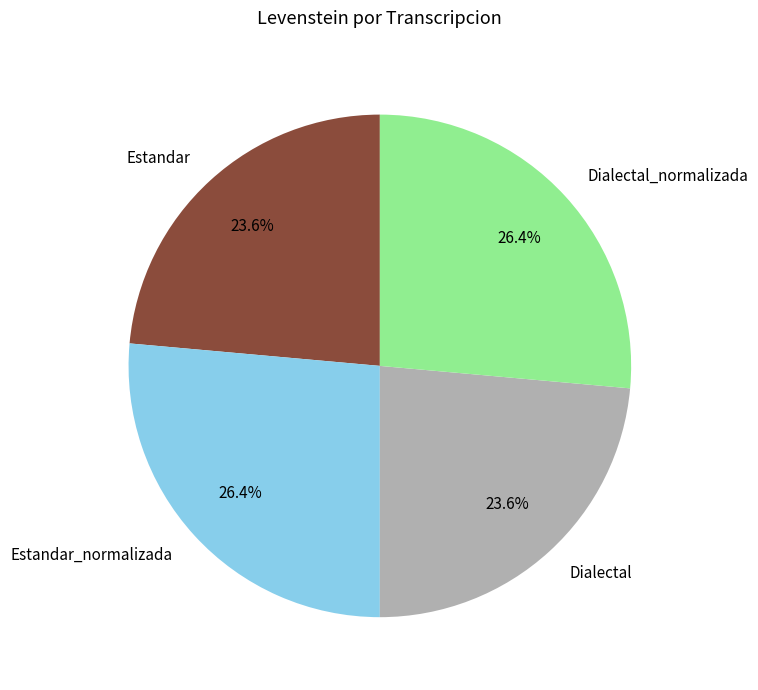

How many segments does this pie chart have?

4